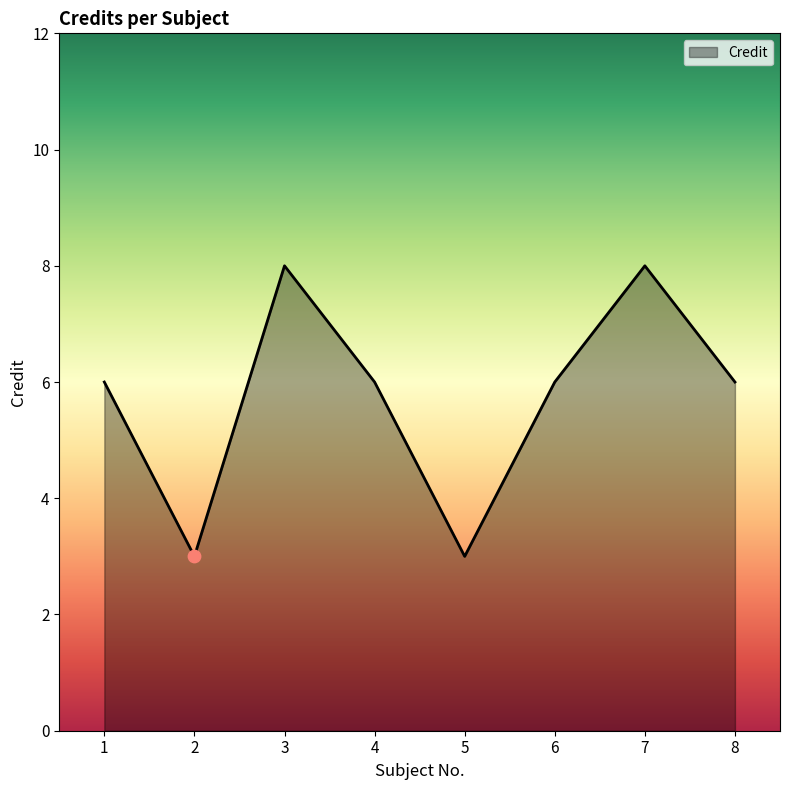

What is the change in value from 5 to 7?

+5